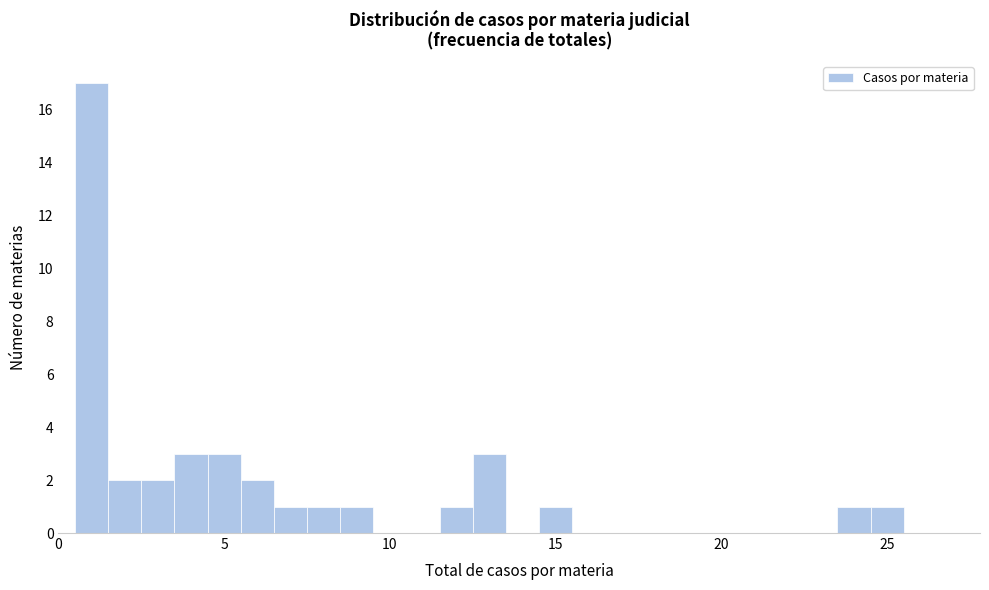

Read against the x-axis, roughly where is the centre of the tallest bar?

1.0